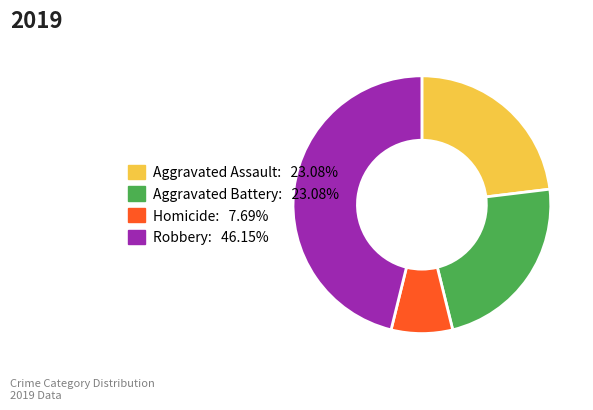

Does Homicide: 7.69% account for over 50% of the chart?

No